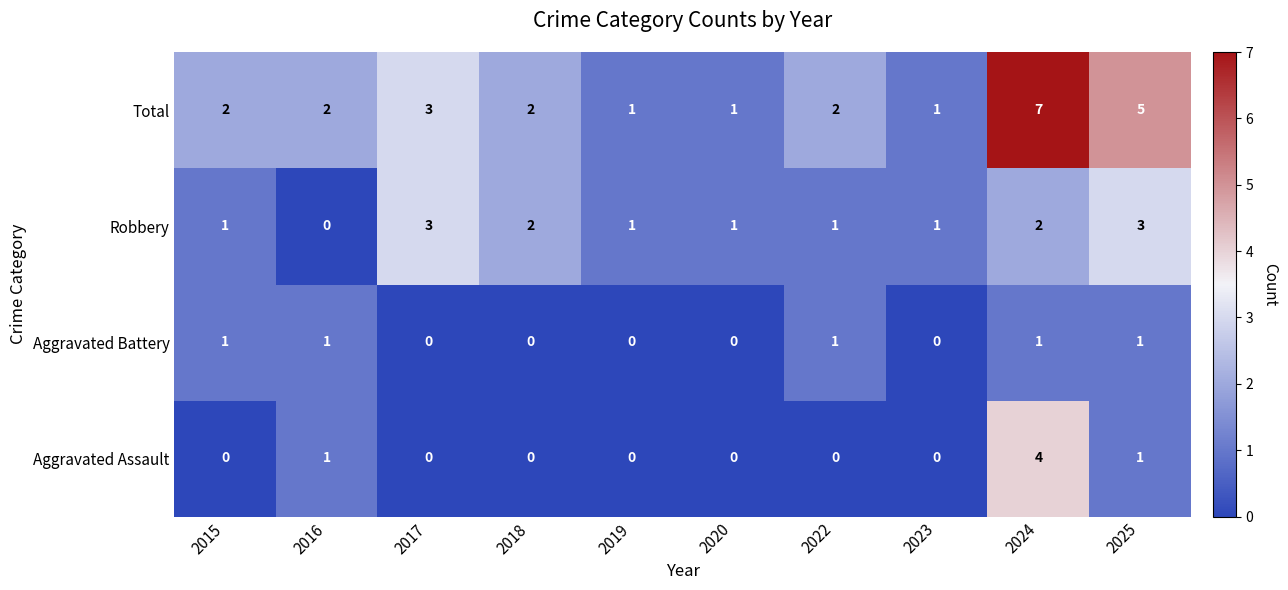

Read the Total value at 2025.

5